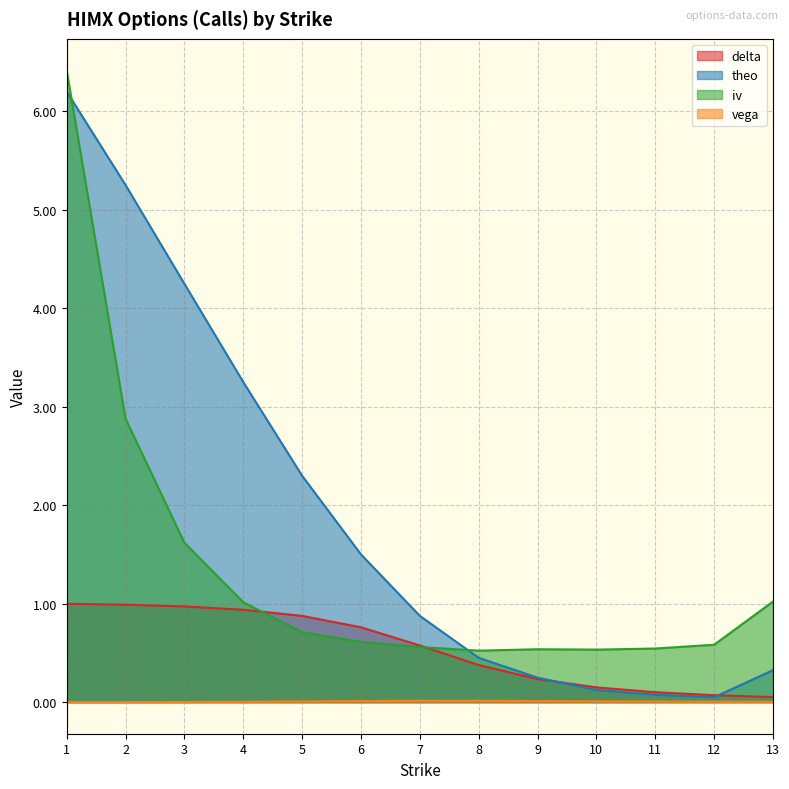

What is the value of the delta point at the 8th from the left?

0.4